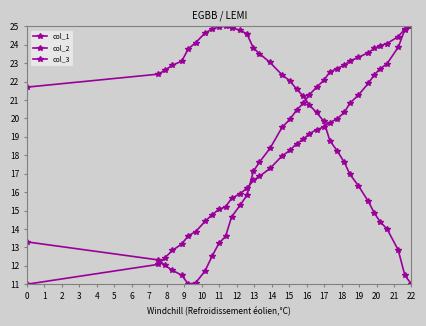

How many lines are shown in the chart?

3